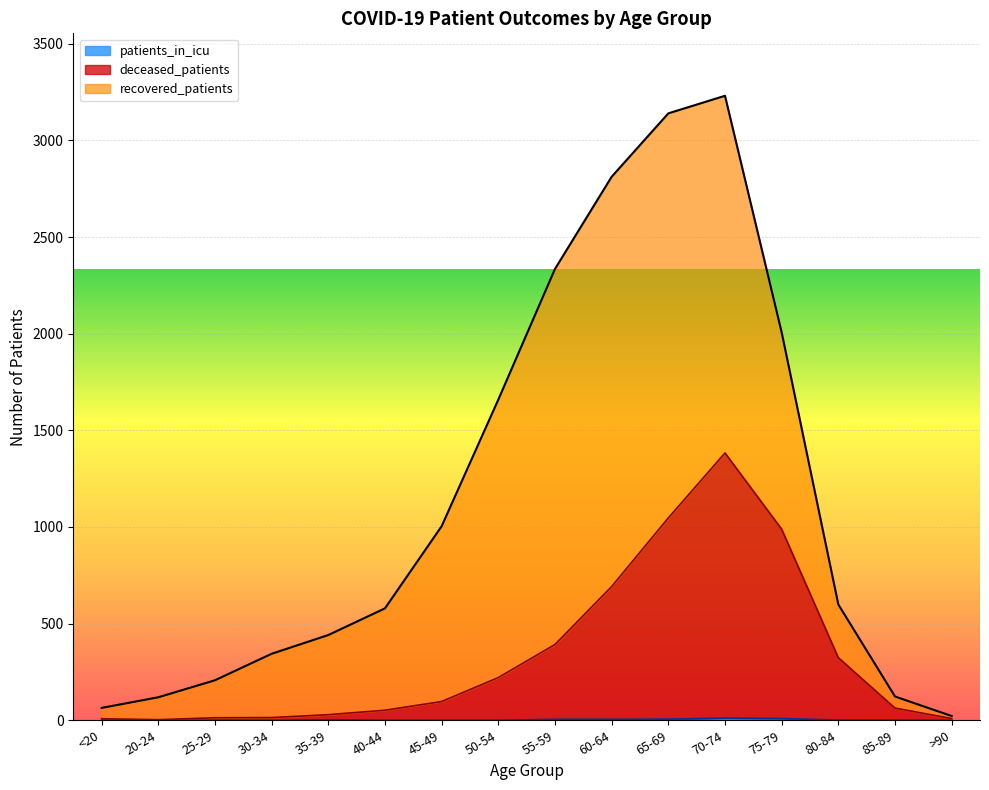

In patients_in_icu, how many points are higher than both neighbors (excluding endpoints)?

2